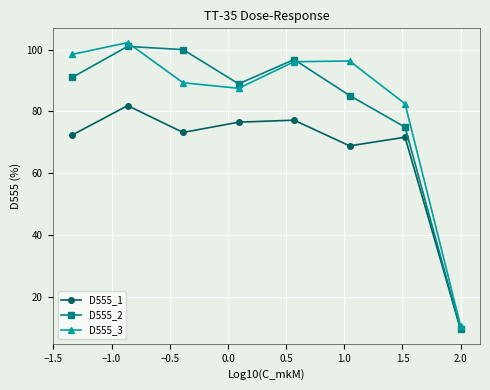

How many times do D555_1 and D555_2 cross each other?

1